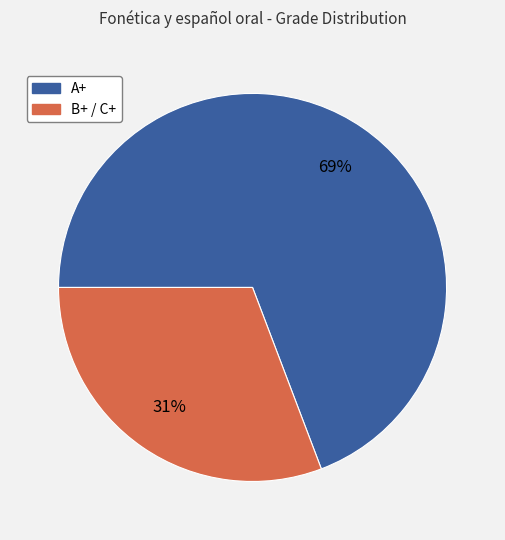

How many slices are in this pie chart?

2